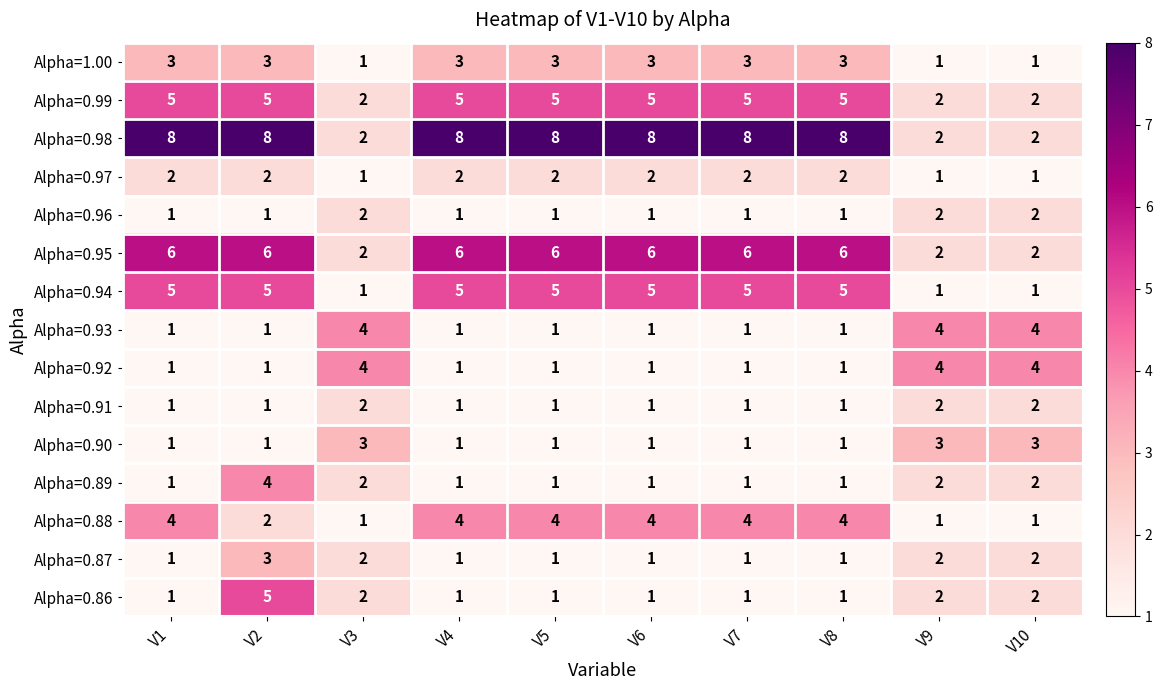

The value of Alpha=0.88 at V5 is 7. True or false?

False